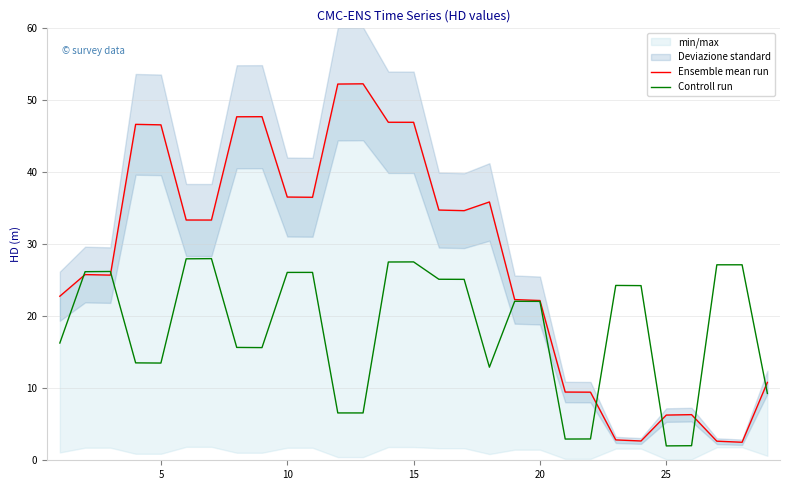

What is the maximum value for Controll run?

28.0